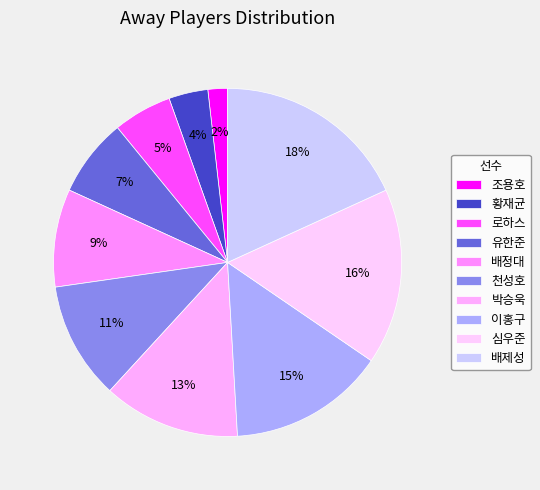

What is the largest slice in the pie chart?

배제성